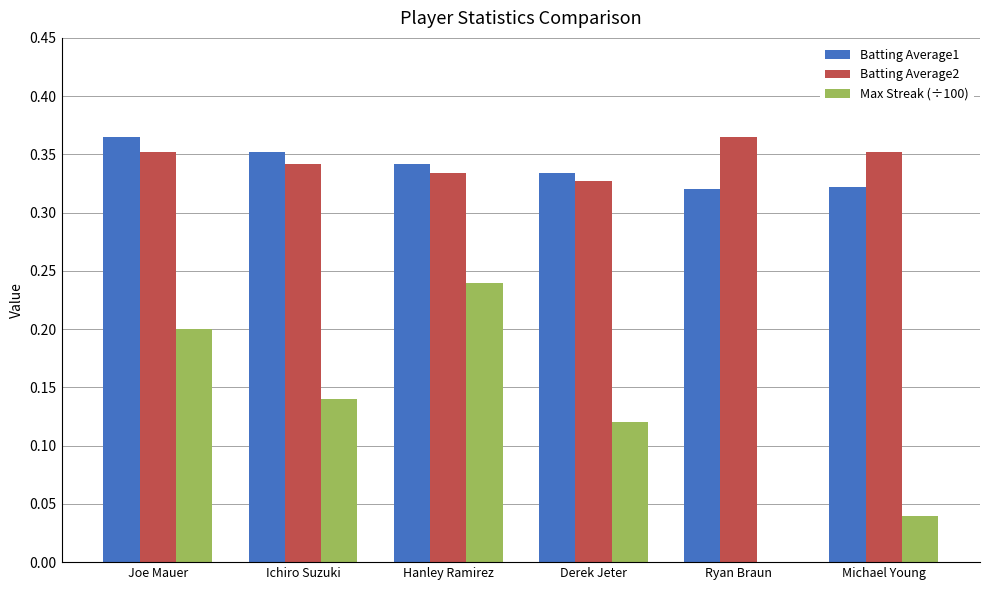

The Max Streak (÷100) series shows 0.2 at Hanley Ramirez. True or false?

True